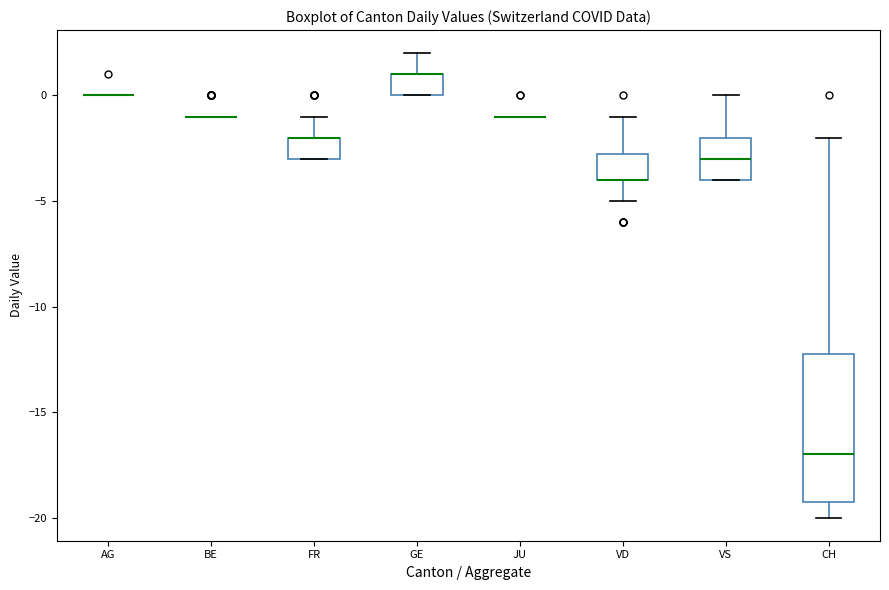

Where is the lower edge of the box for FR on the y-axis? The values are not printed on the chart, so give them approximately, as read against the axis.

-3.0